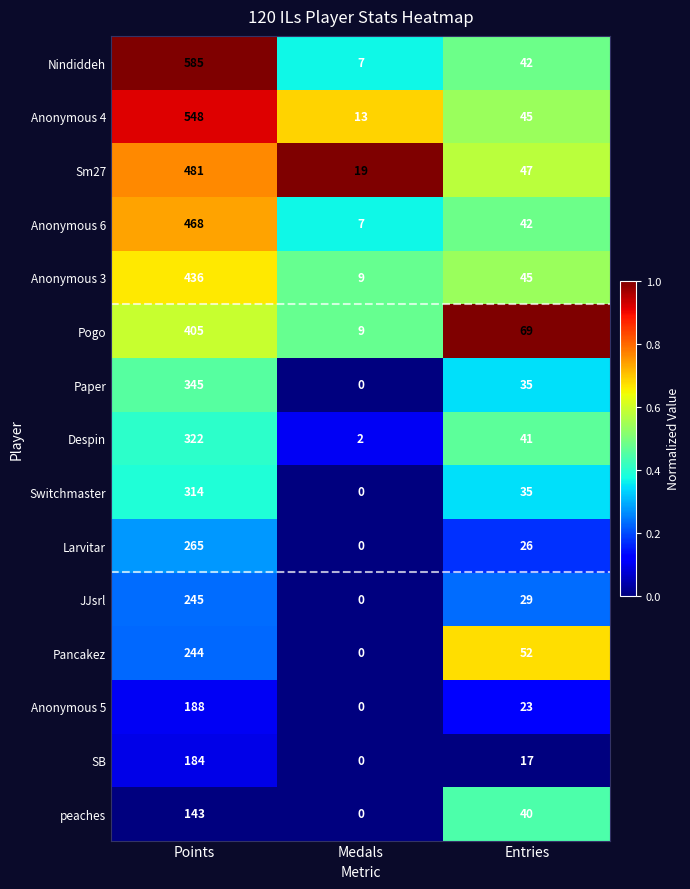

Which series has the largest total across all categories?

Nindiddeh